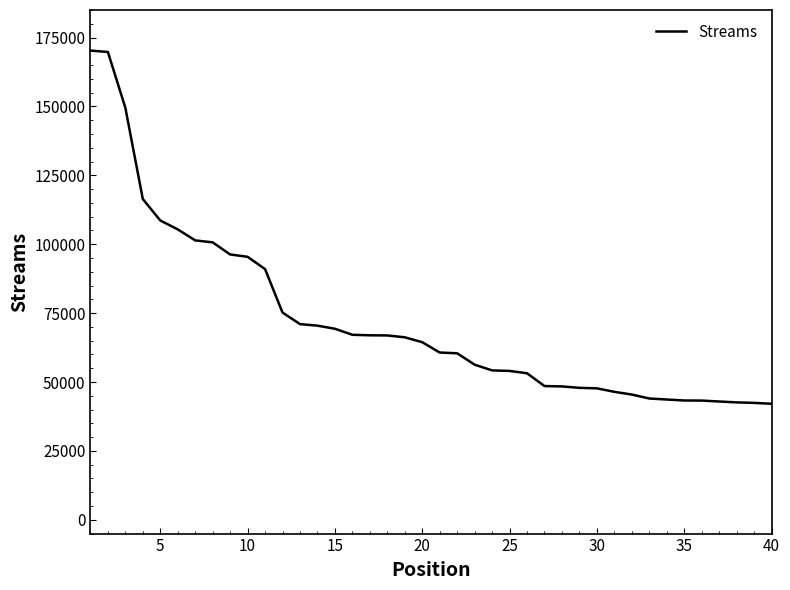

What is the maximum value shown in the chart?

170272